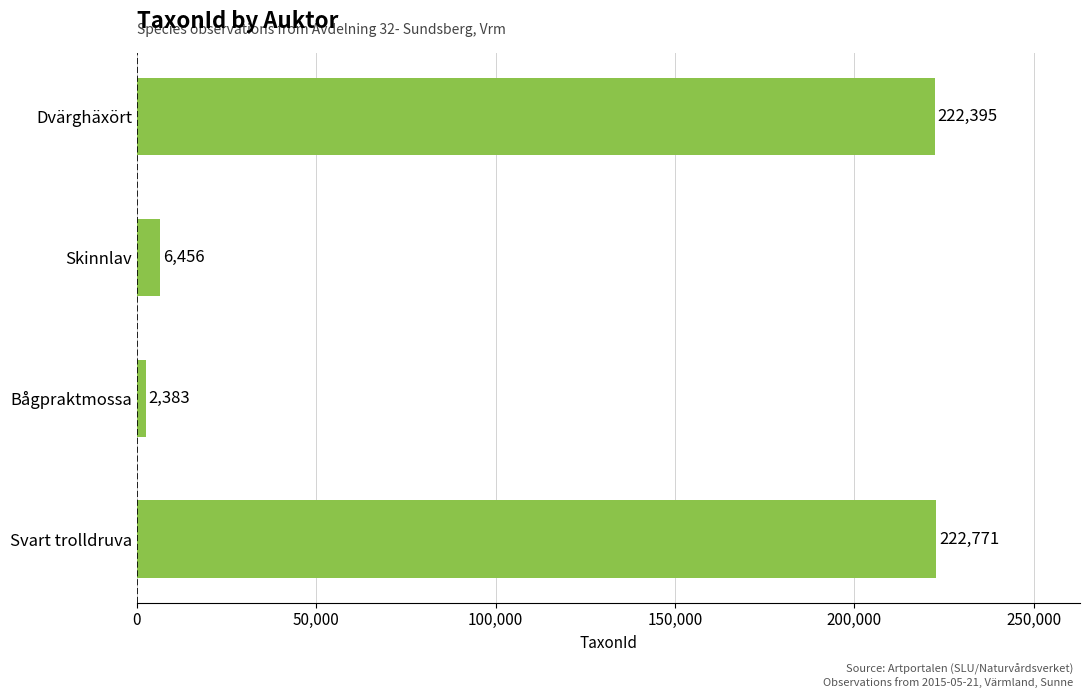

Is it true that the value at Svart trolldruva is 295759?

False